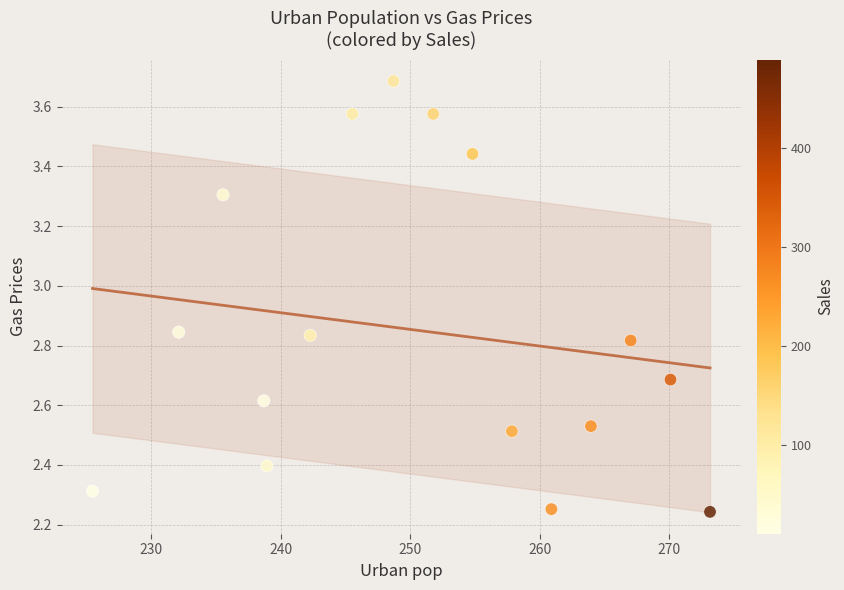

What is the range of X values (max minus min)?

47.6